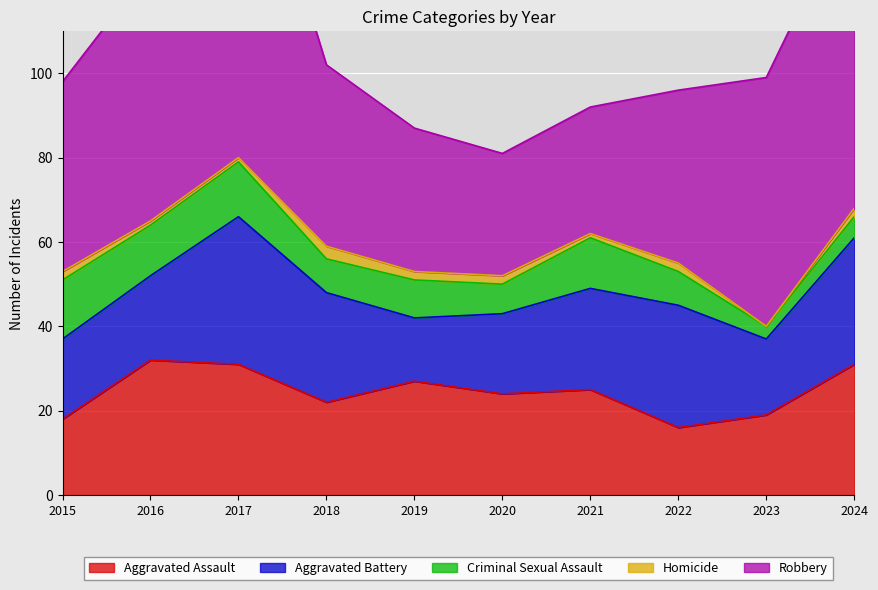

Reading left to right, extract all data points from this chart.

Aggravated Assault: 18	32	31	22	27	24	25	16	19	31
Aggravated Battery: 19	20	35	26	15	19	24	29	18	30
Criminal Sexual Assault: 14	12	13	8	9	7	12	8	3	5
Homicide: 2	1	1	3	2	2	1	2	0	2
Robbery: 45	60	90	43	34	29	30	41	59	74